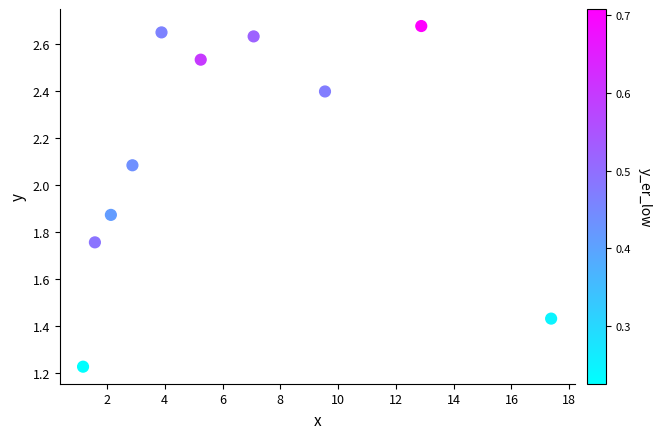

What is the average X value?

6.4